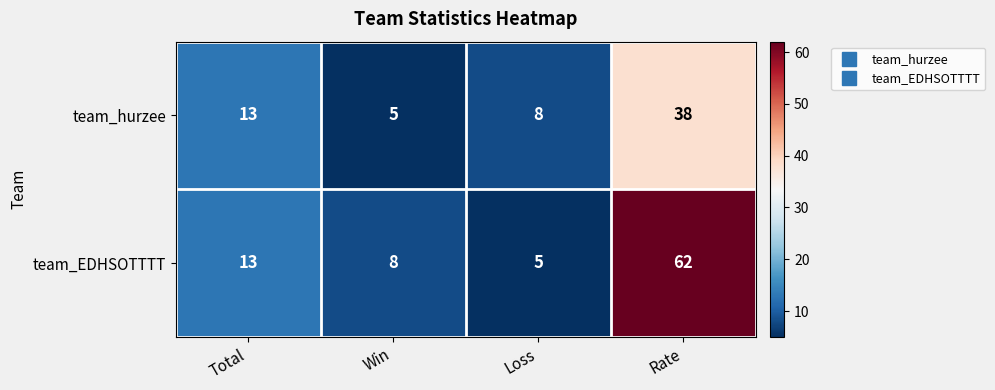

Reading left to right, transcribe all the data shown in this chart.

team_hurzee: 13	5	8	38
team_EDHSOTTTT: 13	8	5	62